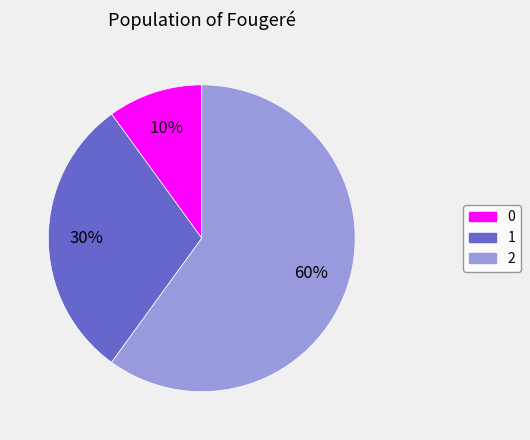

How many slices are in this pie chart?

3